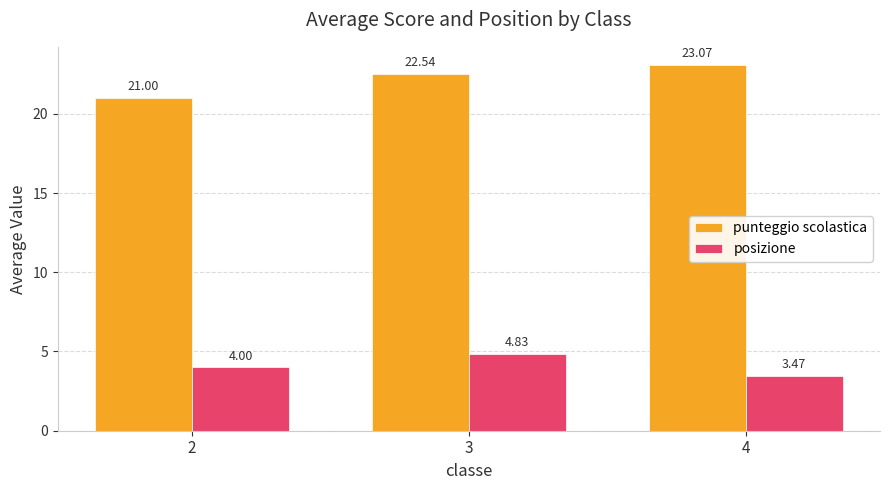

The value of punteggio scolastica at 4 is 23.1. True or false?

True